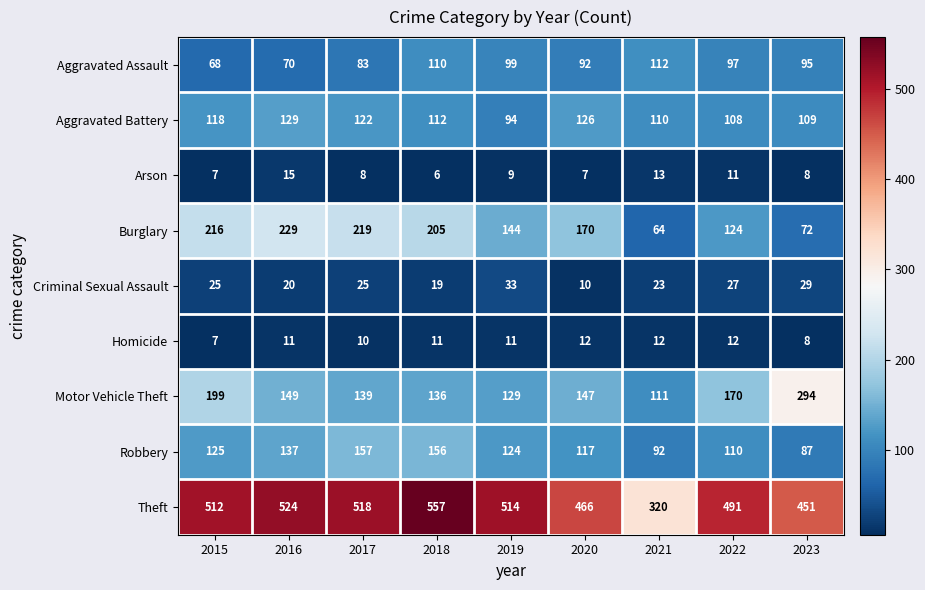

List the series in order of their peak value, lowest first.

Homicide, Arson, Criminal Sexual Assault, Aggravated Assault, Aggravated Battery, Robbery, Burglary, Motor Vehicle Theft, Theft